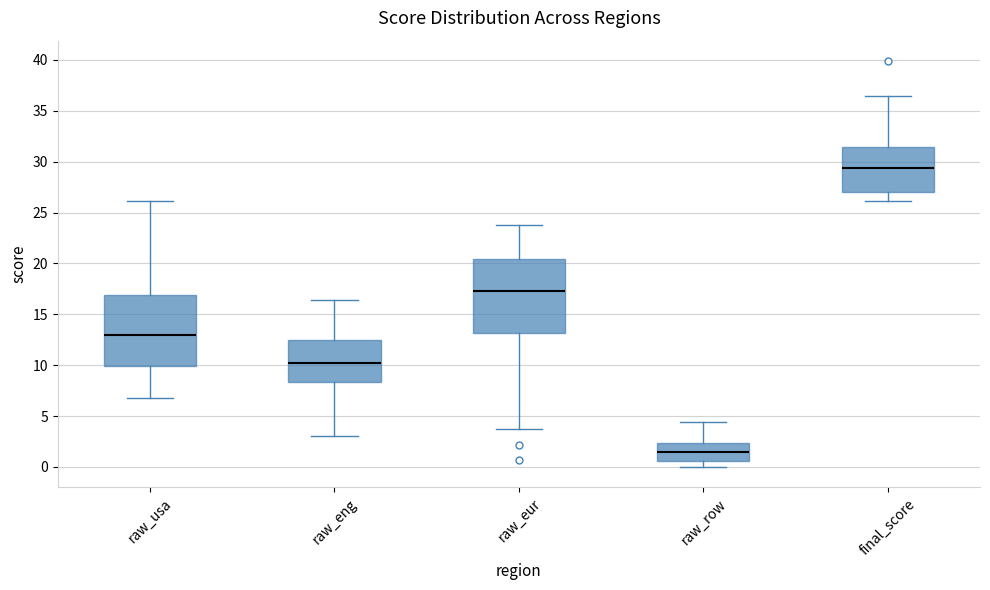

Reading left to right, read every box against the y-axis: the position of its median line, the range the box covers, and the ends of its whiskers. The values are not printed on the chart, so give them approximately, as read against the axis.

raw_usa: median 13.0, box 10.0 to 17.0, whiskers 7.0 to 26.0
raw_eng: median 10.5, box 8.5 to 12.5, whiskers 3.0 to 16.5
raw_eur: median 17.5, box 13.0 to 20.5, whiskers 3.5 to 23.5
raw_row: median 1.5, box 0.5 to 2.5, whiskers 0.0 to 4.5
final_score: median 29.5, box 27.0 to 31.5, whiskers 26.0 to 36.5